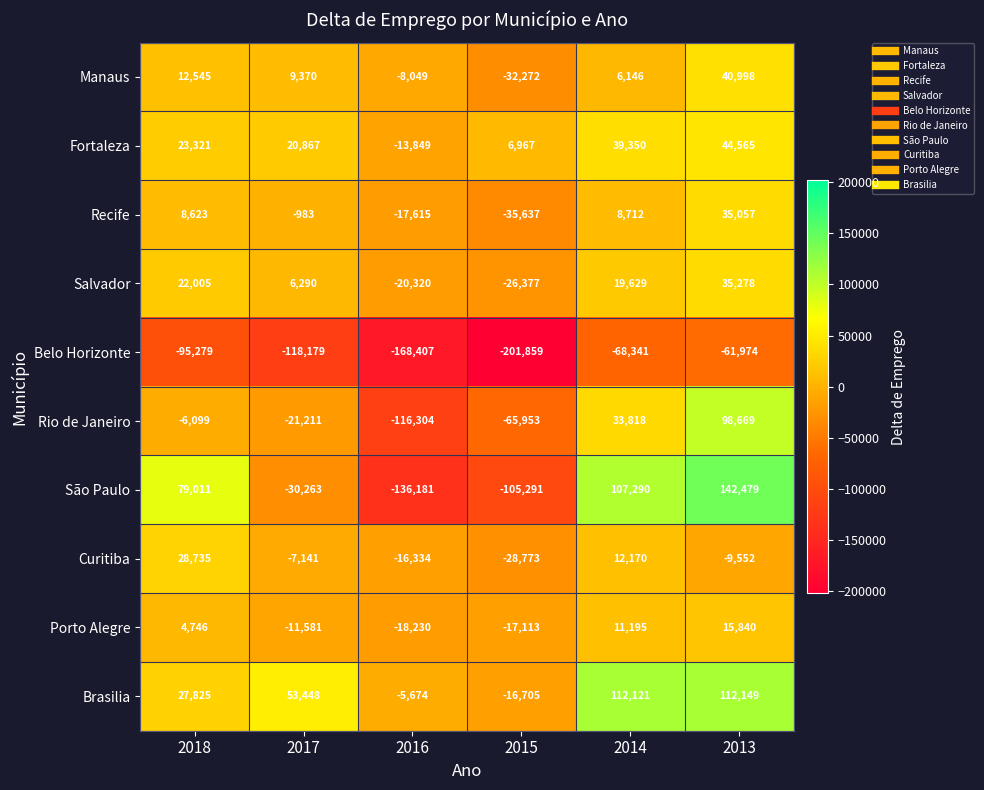

True or false: Brasilia has a value of 19723 at 2017.

False